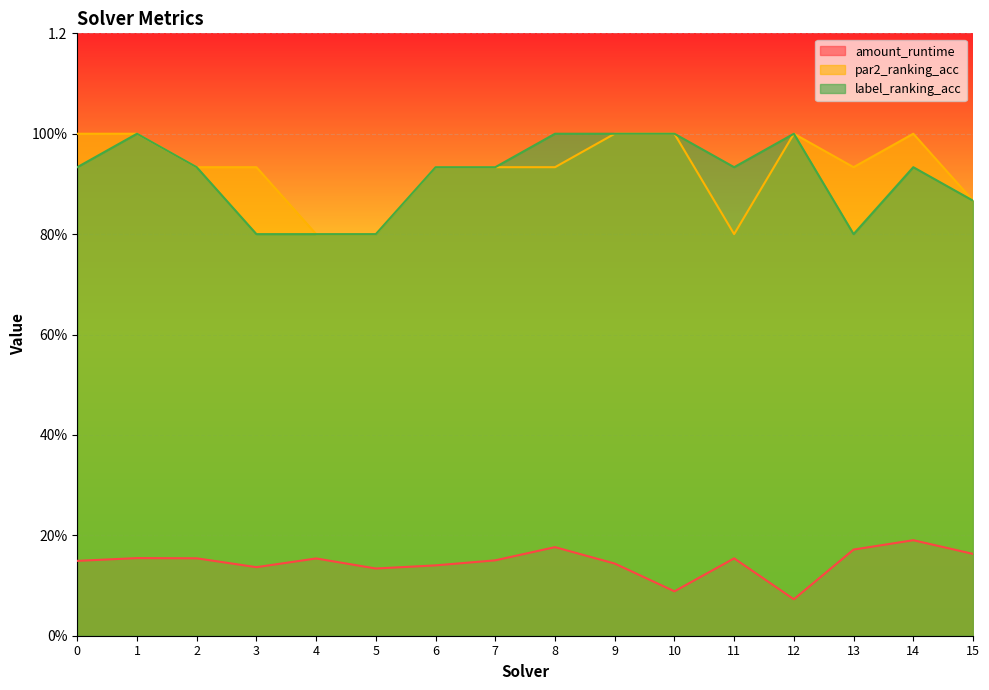

The value of amount_runtime at 13 is 0.2. True or false?

True